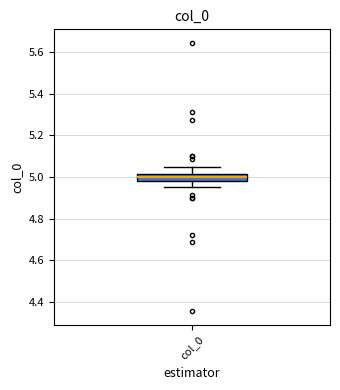

Read this box plot against the y-axis: the position of the median line, the range covered by the box, and the ends of both whiskers. The values are not printed on the chart, so give them approximately, as read against the axis.

median 5.00, box 4.98 to 5.02, whiskers 4.96 to 5.04